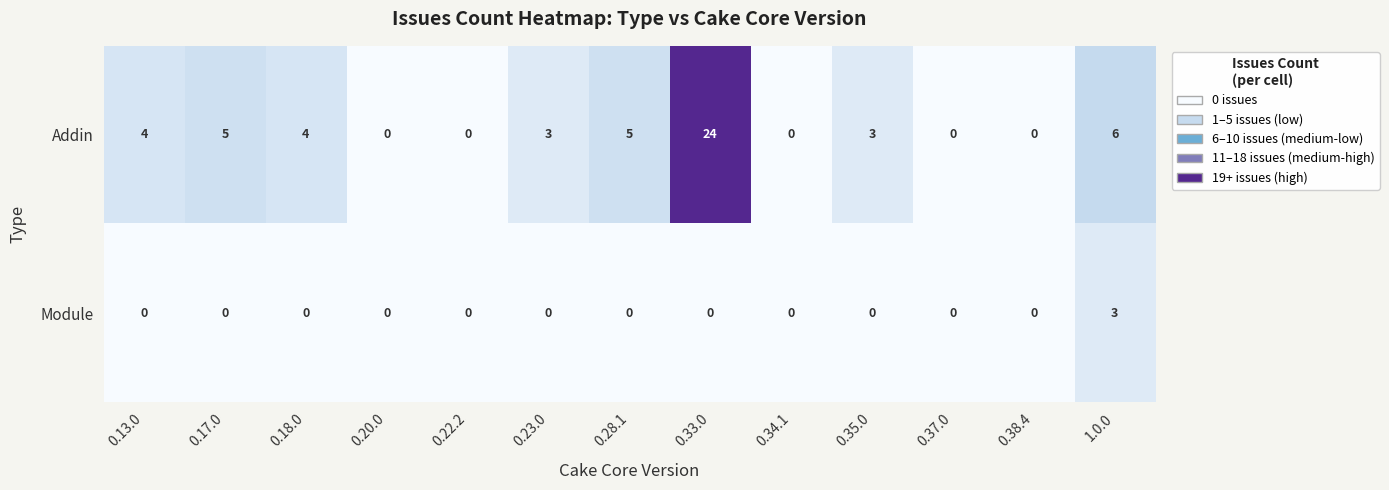

Which label corresponds to the largest value in the chart?

0.33.0